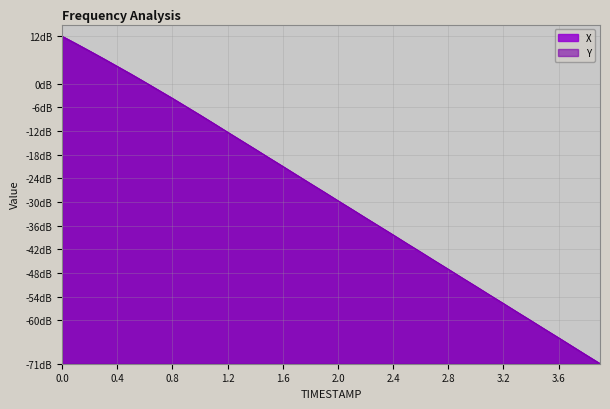

List the labels in order of X value, largest first.

0.0, 0.1, 0.2, 0.3, 0.4, 0.5, 0.6, 0.7, 0.8, 0.9, 1.0, 1.1, 1.2, 1.3, 1.4, 1.5, 1.6, 1.7, 1.8, 1.9, 2.0, 2.1, 2.2, 2.3, 2.4, 2.5, 2.6, 2.7, 2.8, 2.9, 3.0, 3.1, 3.2, 3.3, 3.4, 3.5, 3.6, 3.7, 3.8, 3.9